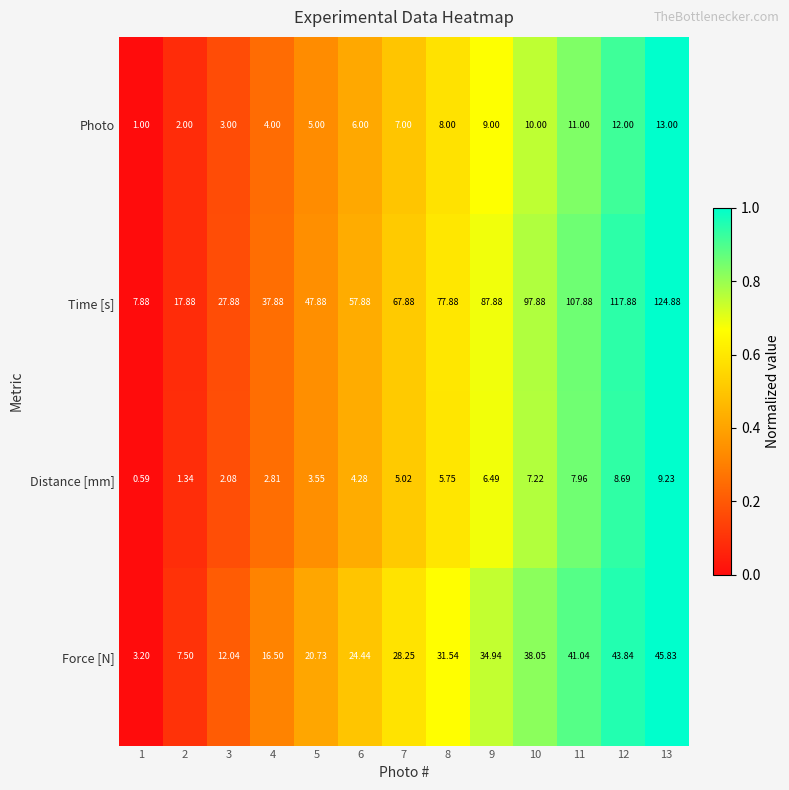

Rank the series at 10 from lowest to highest value.

Distance [mm], Photo, Force [N], Time [s]